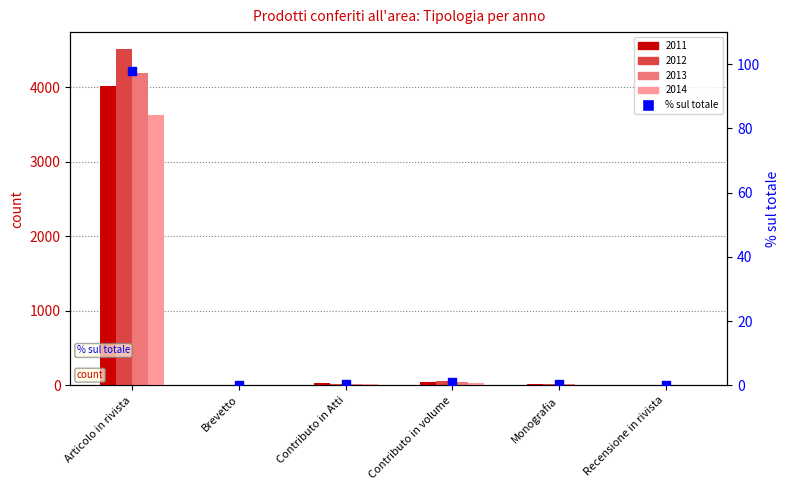

Between Brevetto and Articolo in rivista, which is larger?

Articolo in rivista